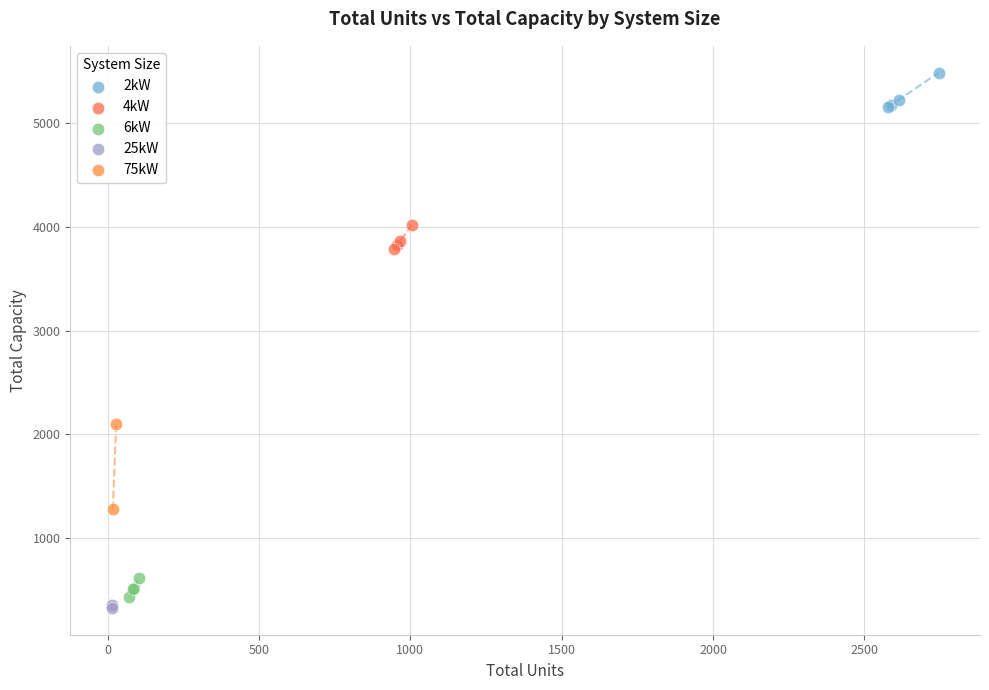

Which series reaches the minimum Y coordinate?

25kW